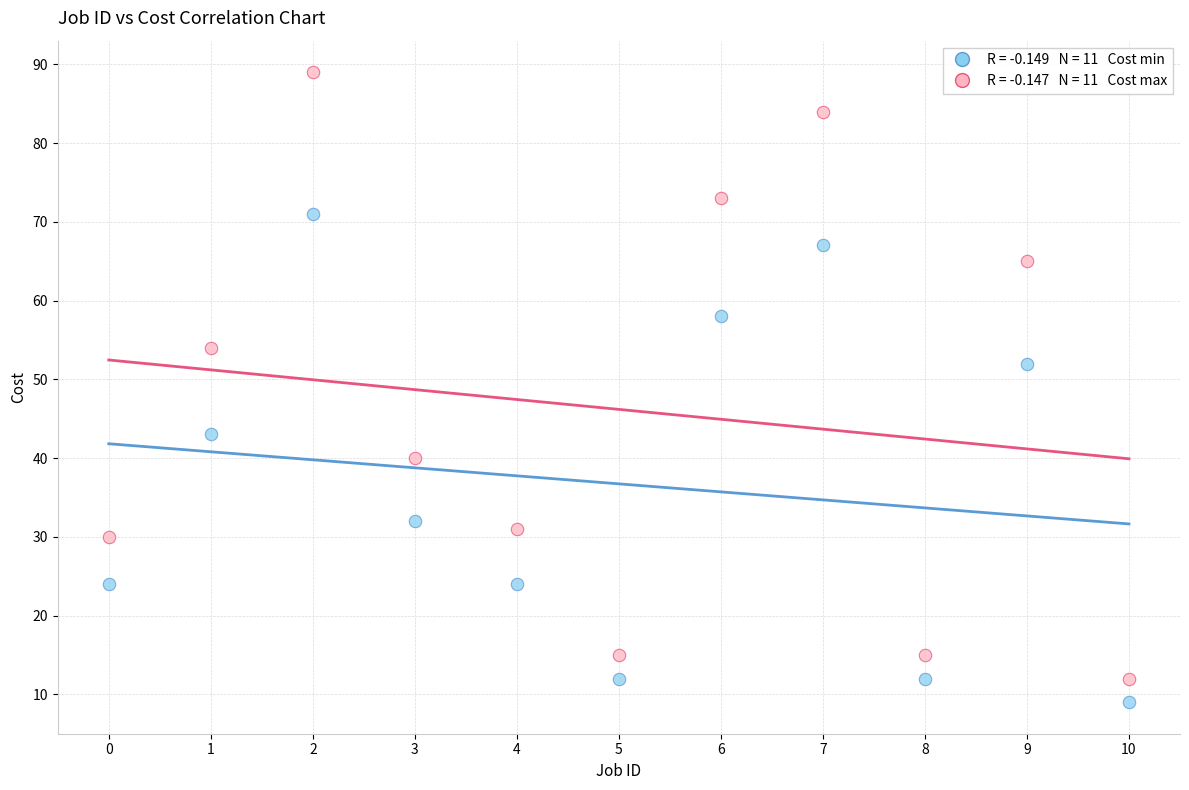

Across all series, what Y value is closest to 49?

52